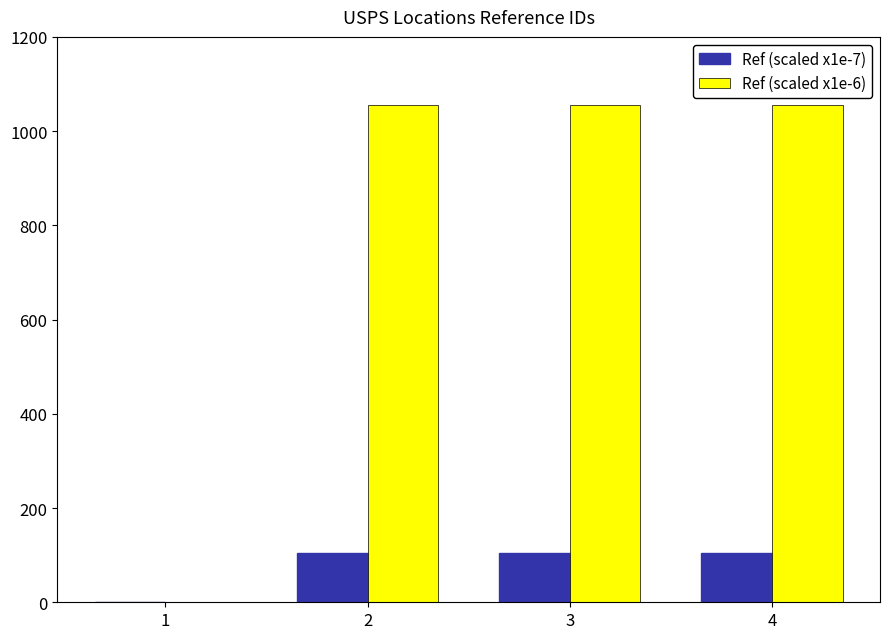

Count the number of data series in this chart.

2